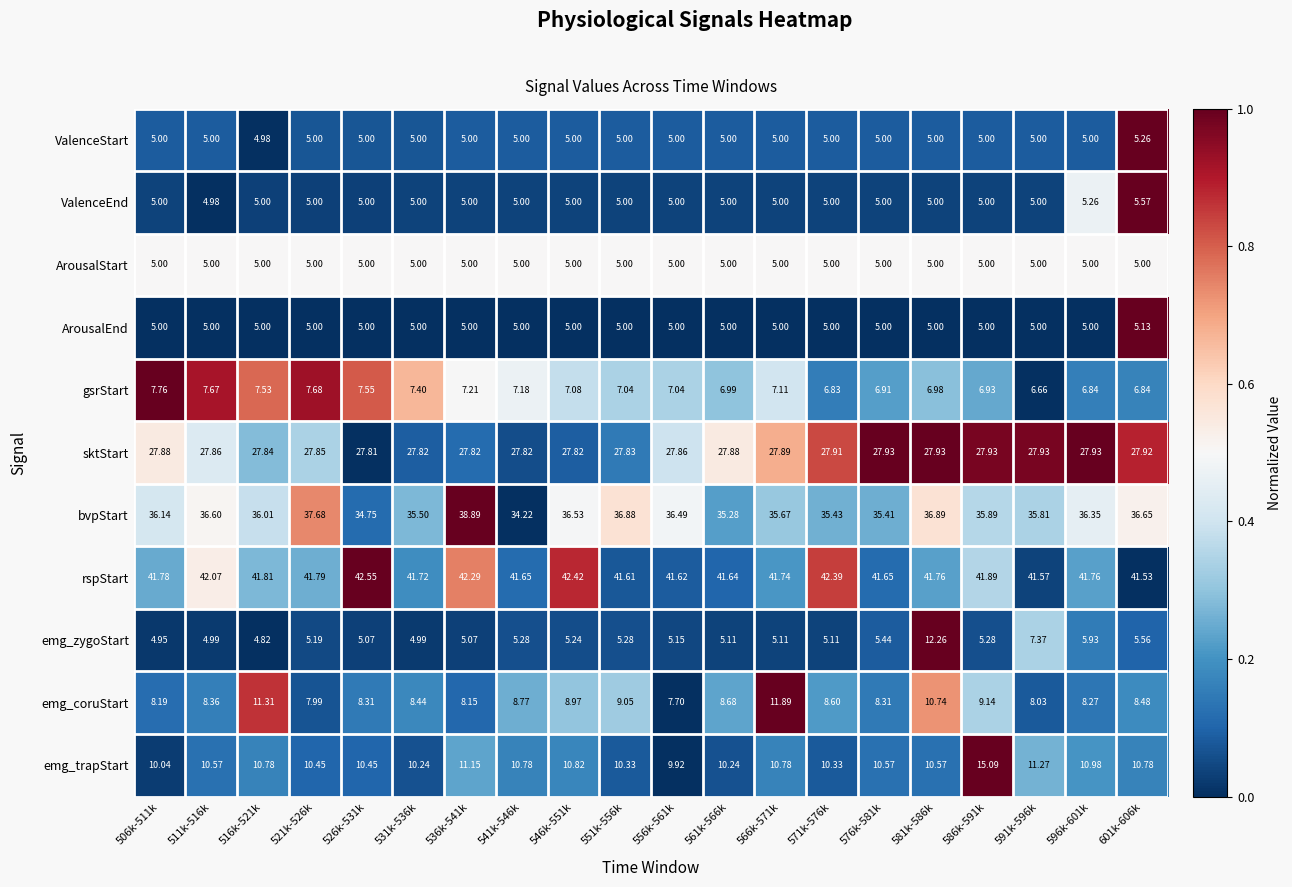

Rank the series by their maximum value, from highest to lowest.

rspStart, bvpStart, sktStart, emg_trapStart, emg_zygoStart, emg_coruStart, gsrStart, ValenceEnd, ValenceStart, ArousalEnd, ArousalStart